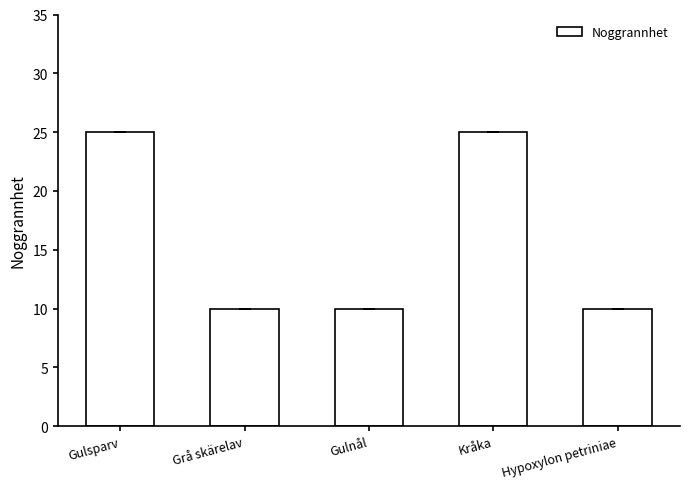

What is the greatest value displayed?

25